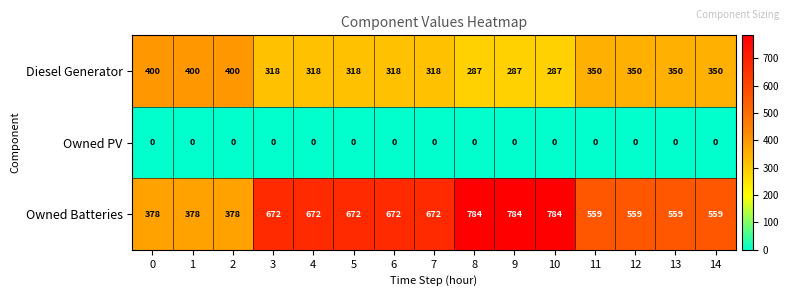

Is the value of Owned PV at 9 greater than the value of Owned Batteries at 10?

No